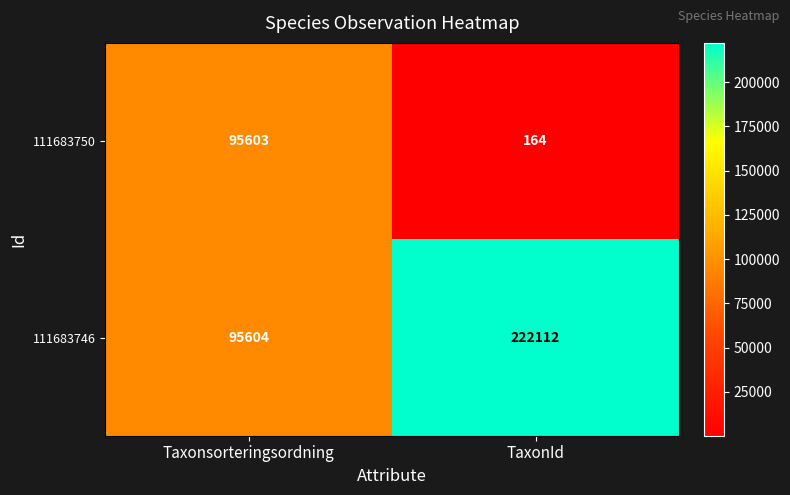

At Taxonsorteringsordning, list the series in order from smallest to largest.

111683750, 111683746